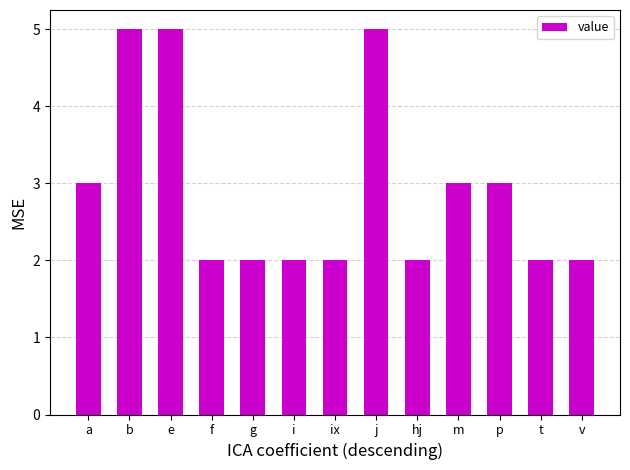

What is the sum of the values at v and a?

5